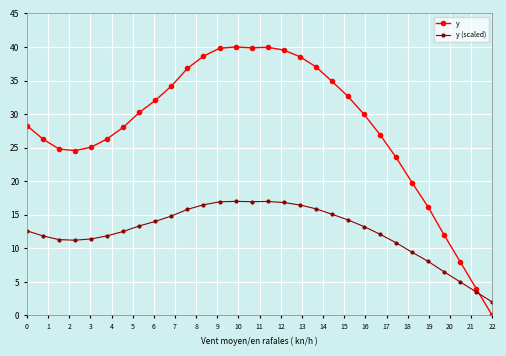

True or false: y and y (scaled) intersect in this chart.

True